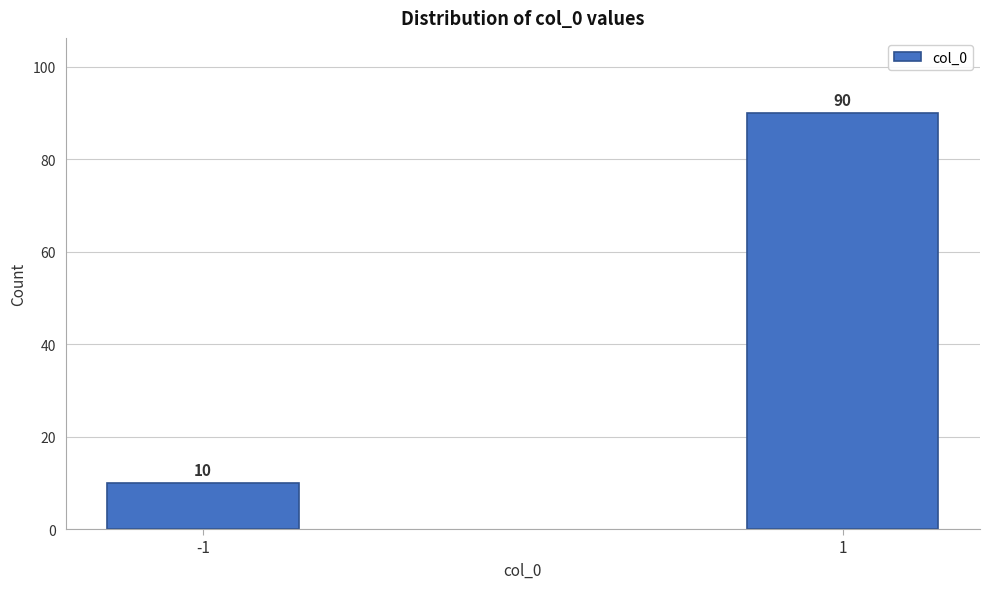

Reading left to right, extract all data points from this chart.

-1=10	1=90